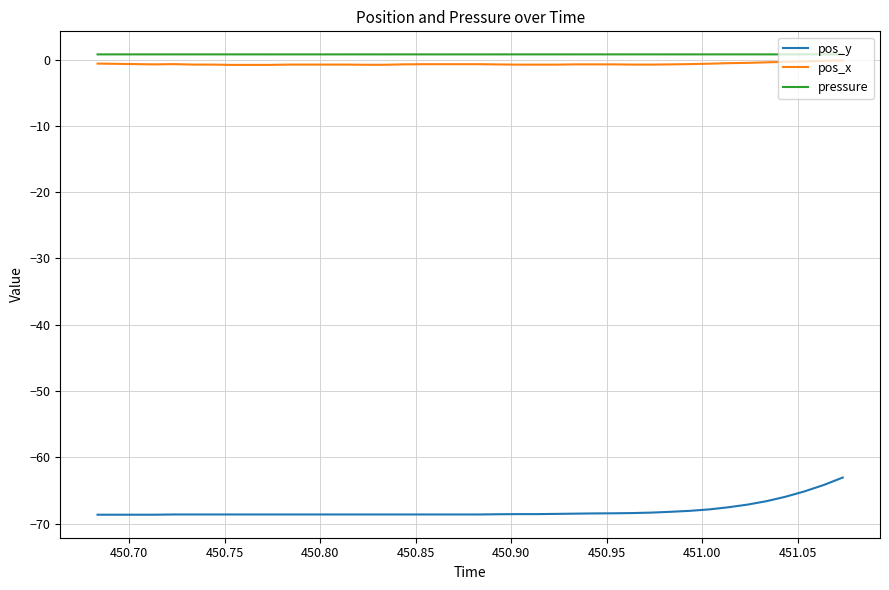

What is the difference between the maximum and minimum values in the pos_y series?

5.6